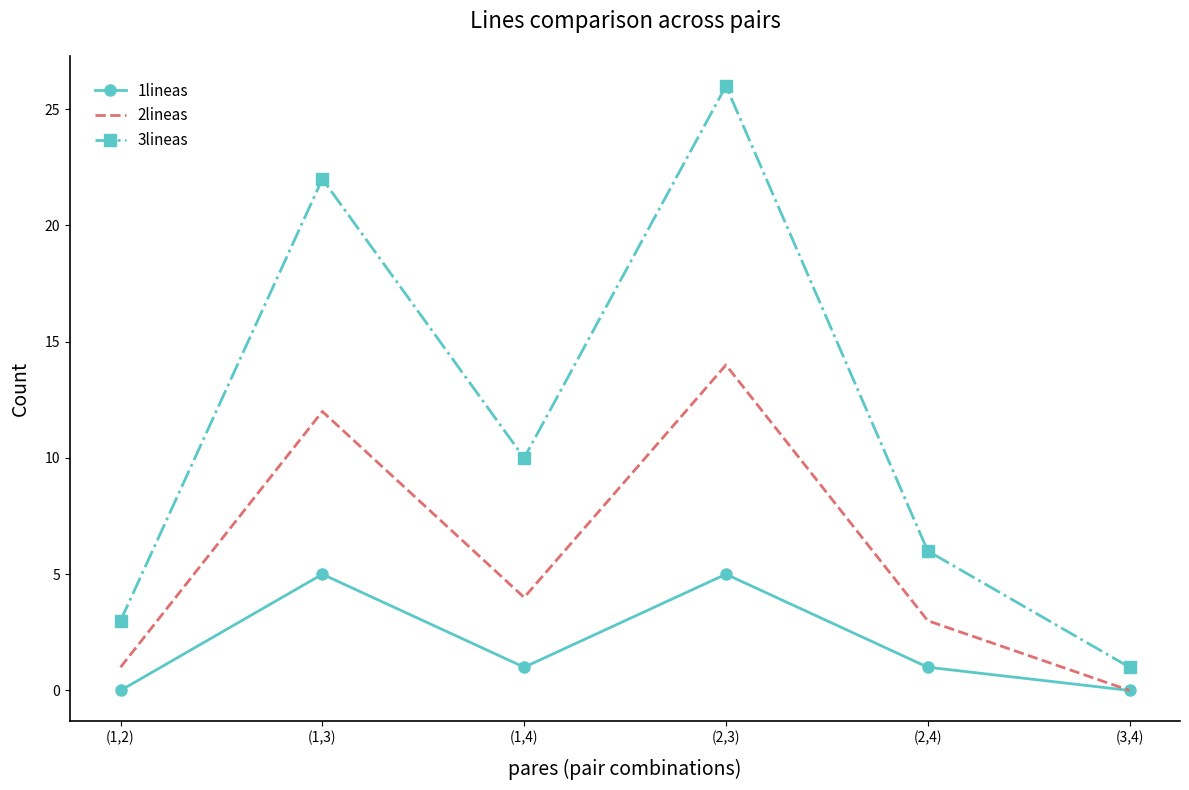

True or false: 2lineas and 3lineas intersect in this chart.

False